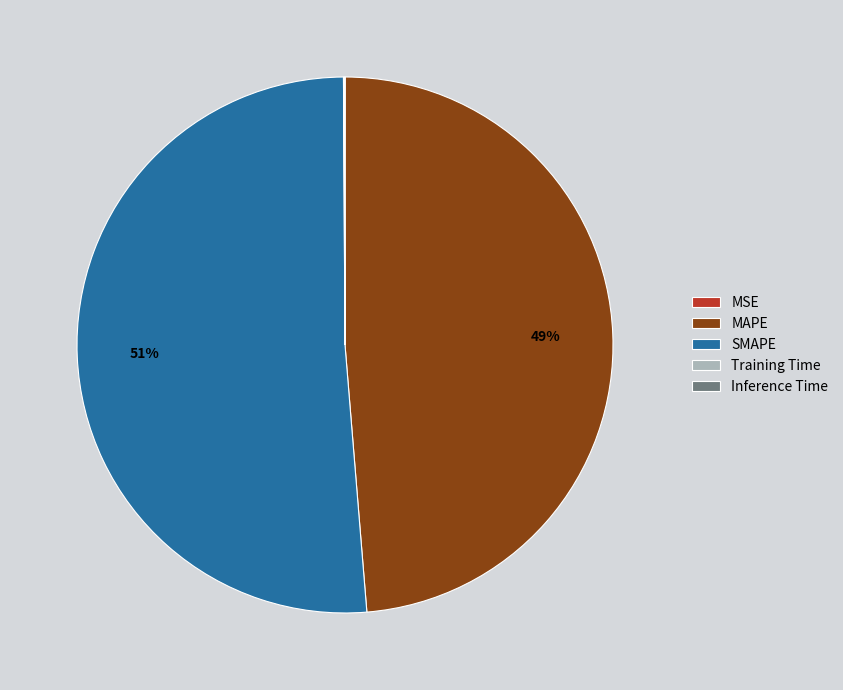

Which has a higher value, SMAPE or MAPE?

SMAPE